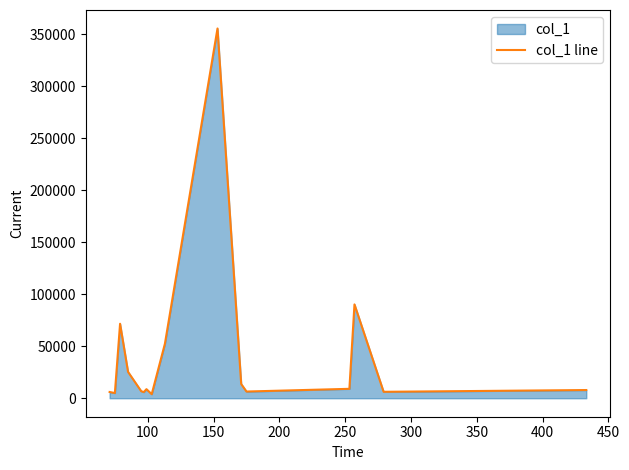

What is the smallest value displayed?

3892.6